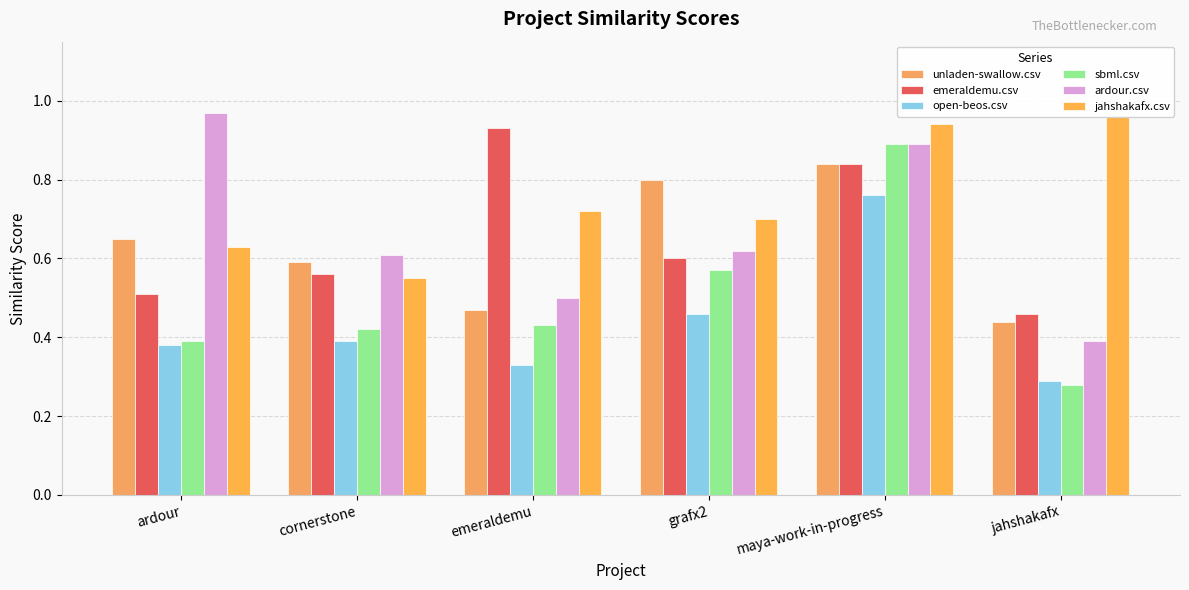

How many categories are shown in the chart?

6